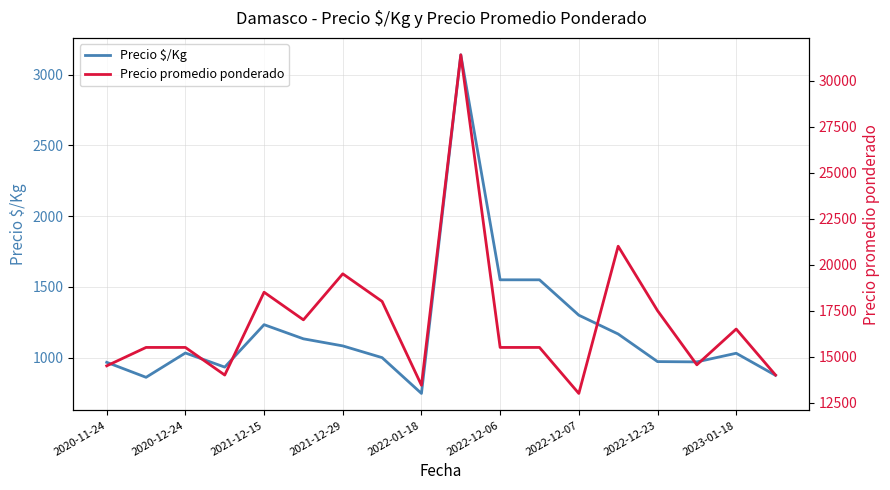

What is the highest value of the Precio $/Kg series?

3140